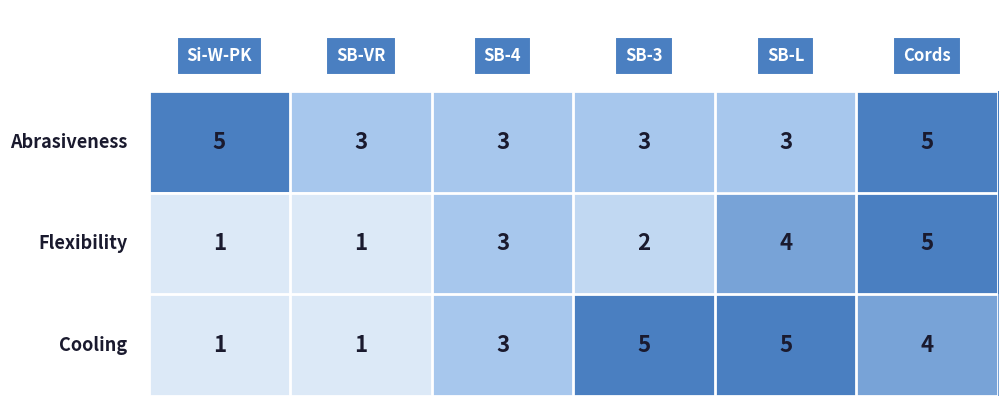

How many distinct data groups are displayed?

3